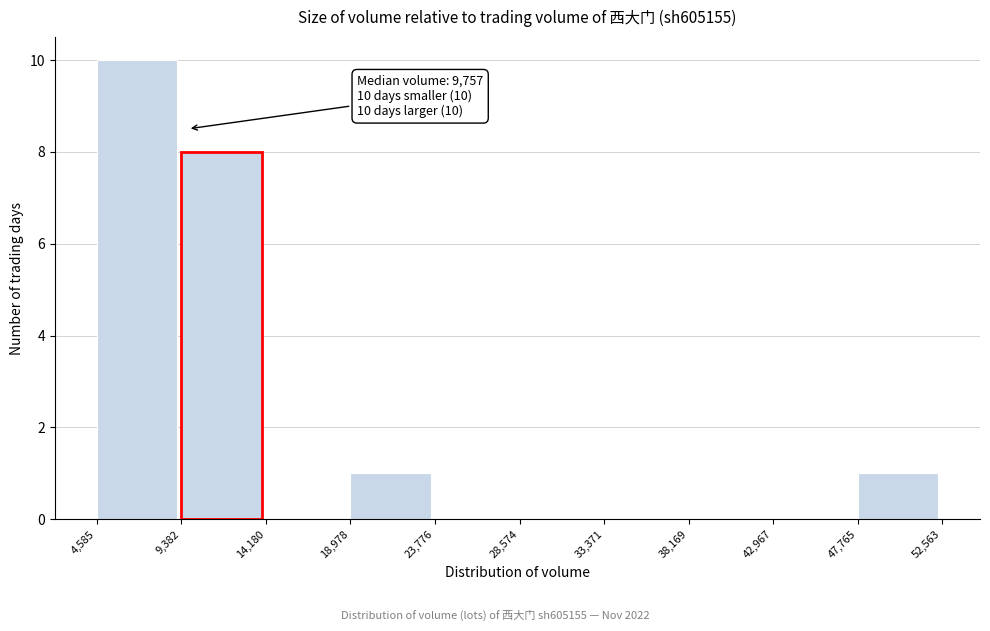

Over which range of the x-axis is the bar tallest?

4,585 to 9,382